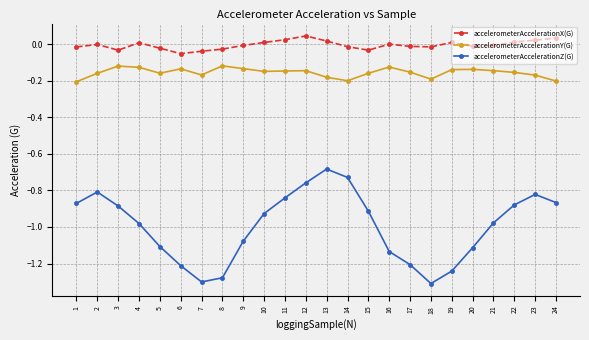

What is the sum of the accelerometerAccelerationY(G) values at 20 and 8?

-0.3